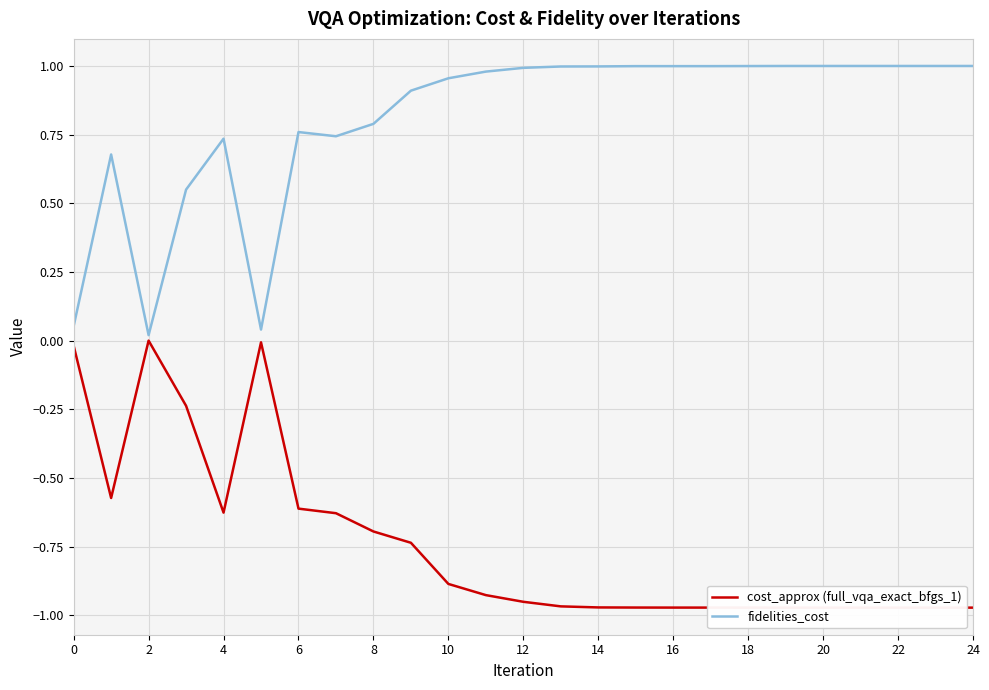

Rank the series by their maximum value, from highest to lowest.

fidelities_cost, cost_approx (full_vqa_exact_bfgs_1)